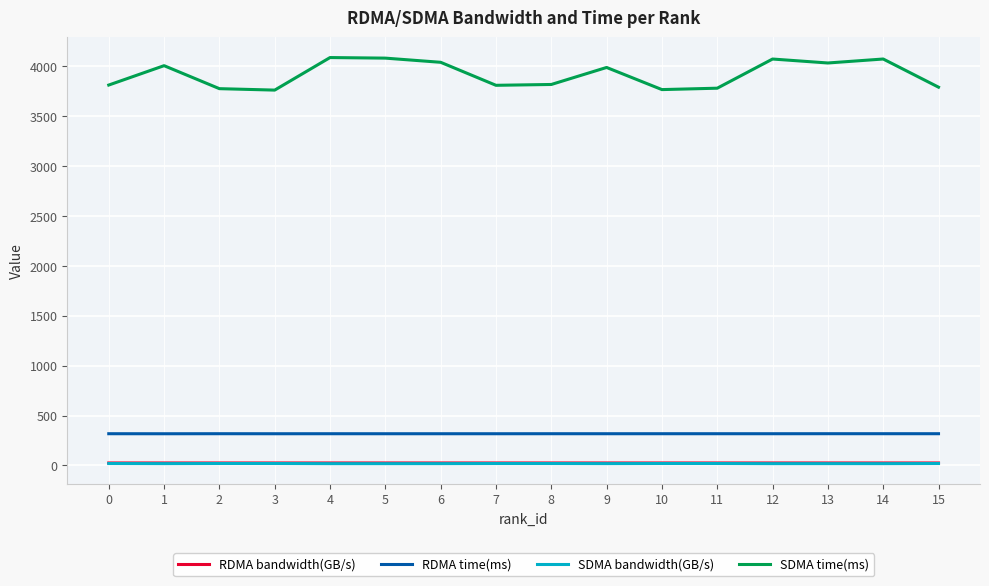

What is the sum of all RDMA time(ms) values?

5078.1